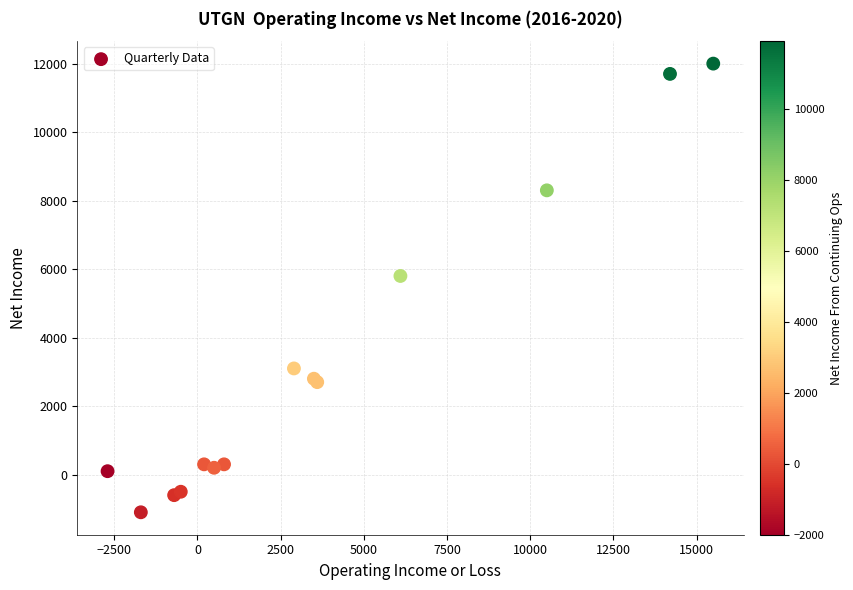

What Y value in the scatter plot is closest to 5450?

5800